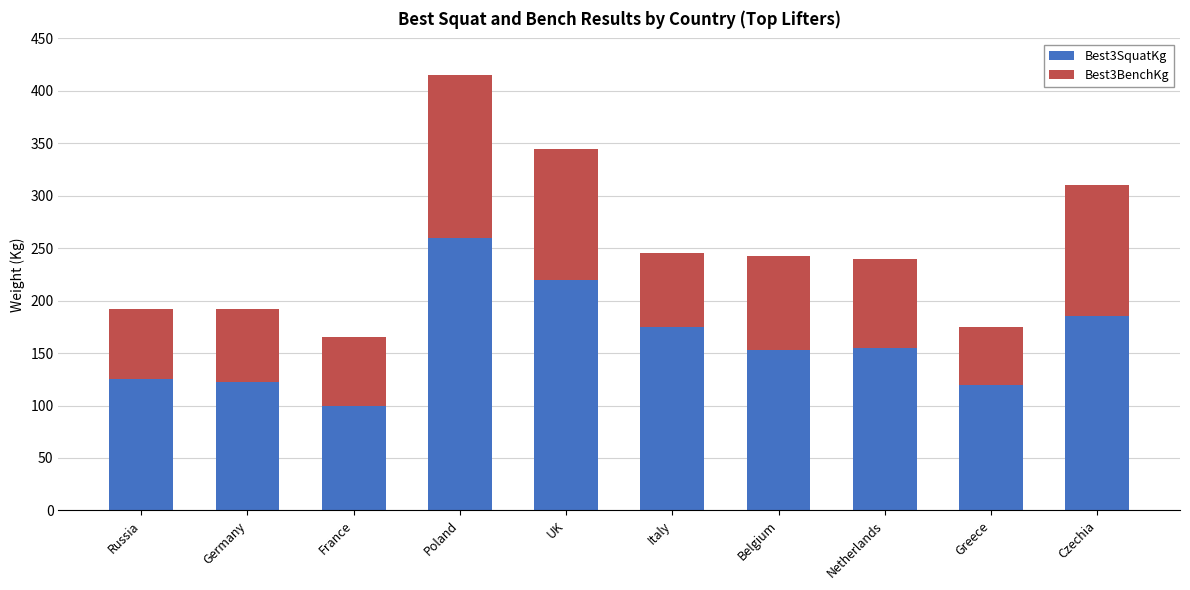

Reading left to right, list the values for the Best3SquatKg series.

125.0	122.5	100.0	260.0	220.0	175.0	152.5	155.0	120.0	185.0